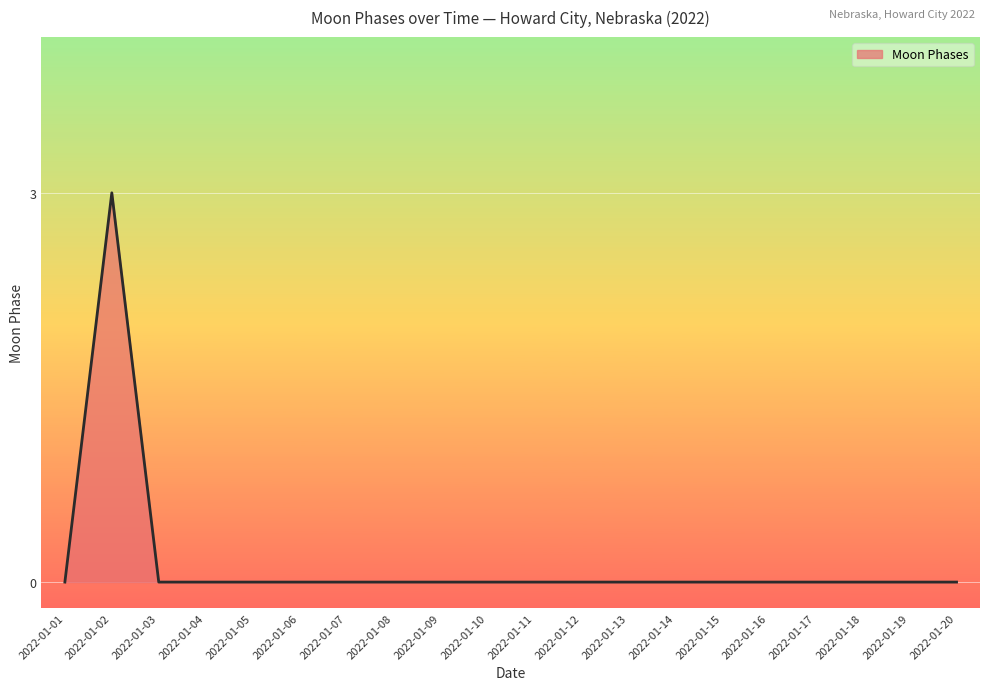

Which category has the highest value across all series?

2022-01-02